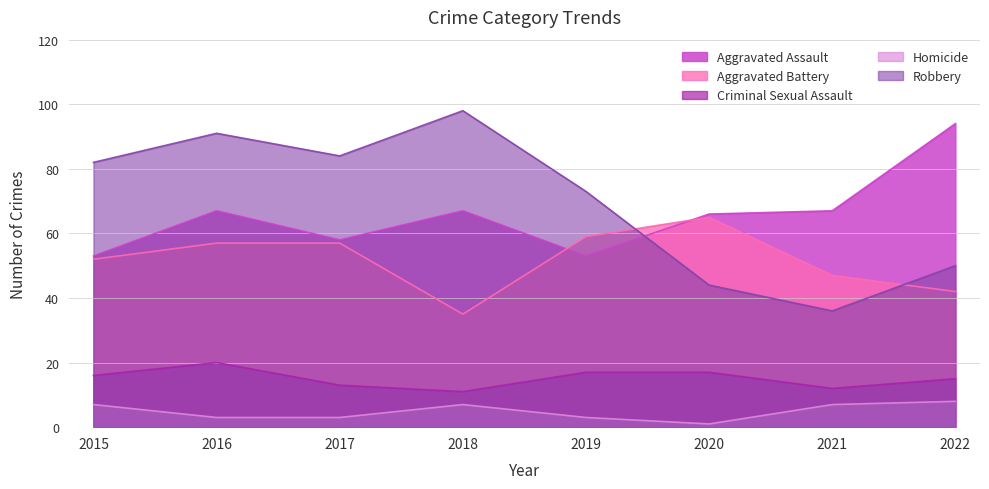

How many values in the Aggravated Battery series are below 57?

4